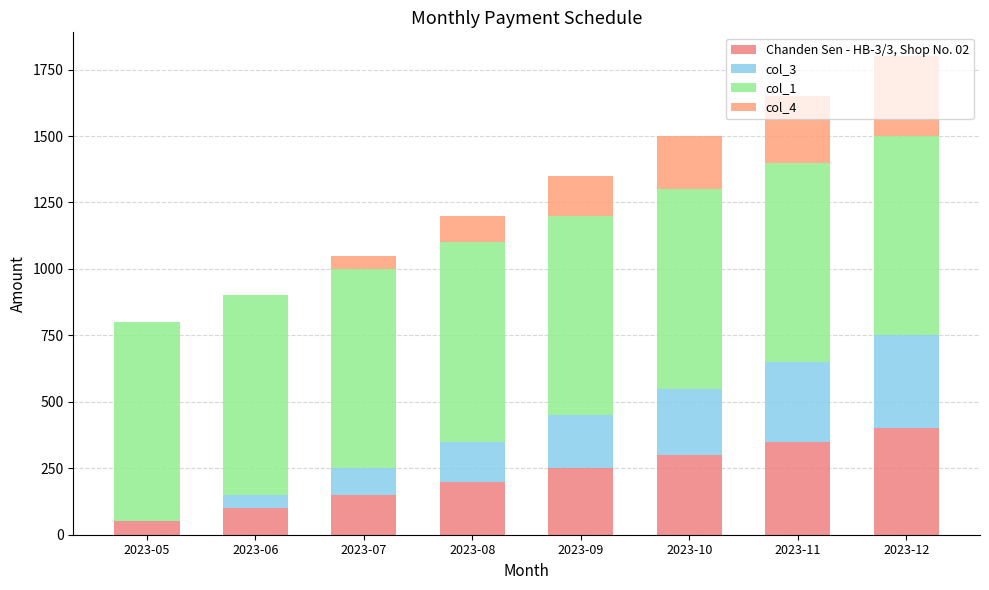

True or false: col_1 has a value of 750 at 2023-06.

True